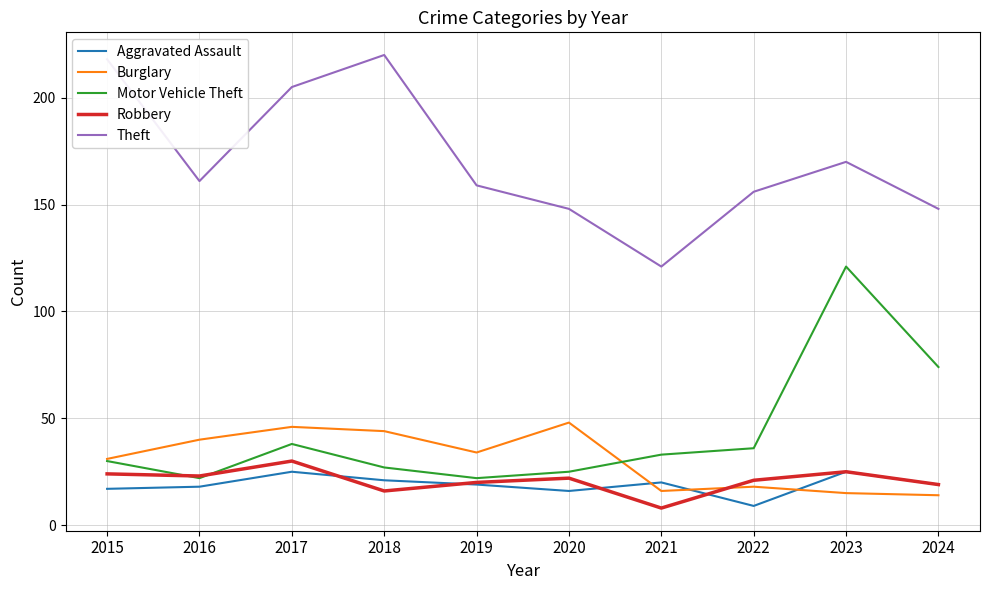

What are all the series names shown in the legend?

Aggravated Assault, Burglary, Motor Vehicle Theft, Robbery, Theft